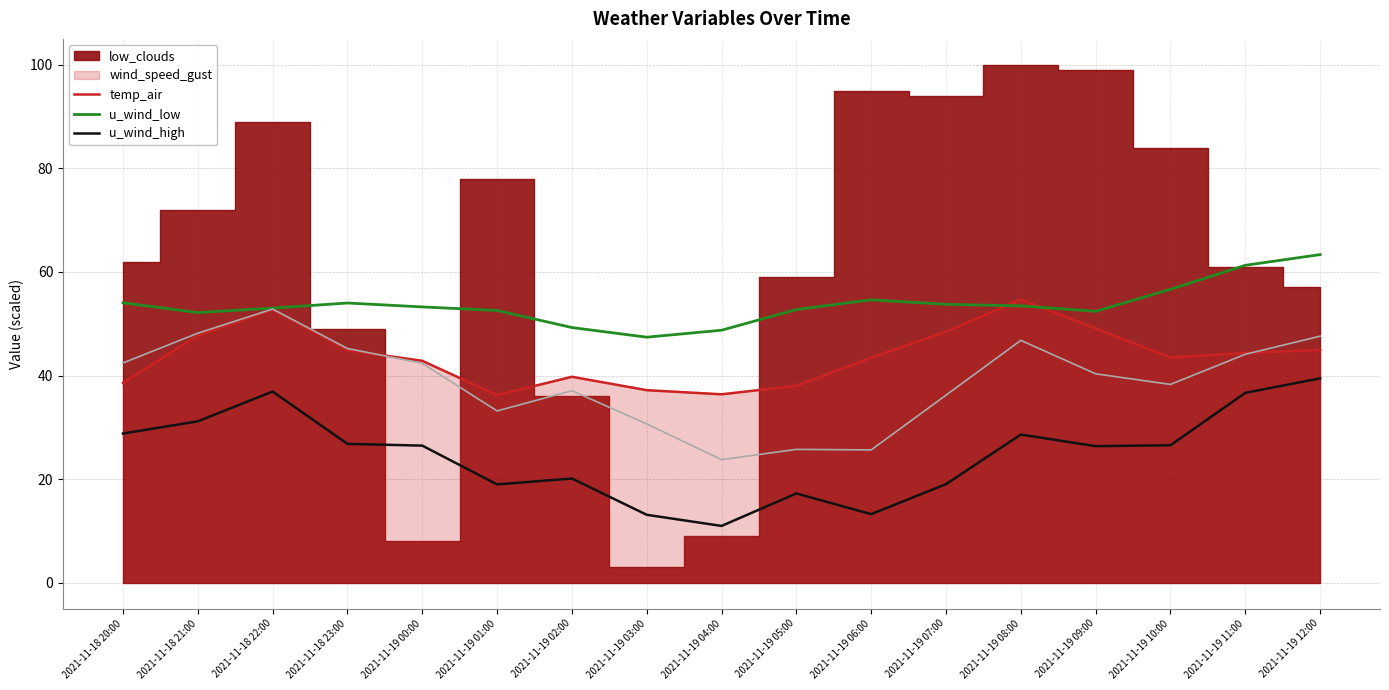

Between 2021-11-18 21:00 and 2021-11-18 22:00, which is larger?

2021-11-18 22:00